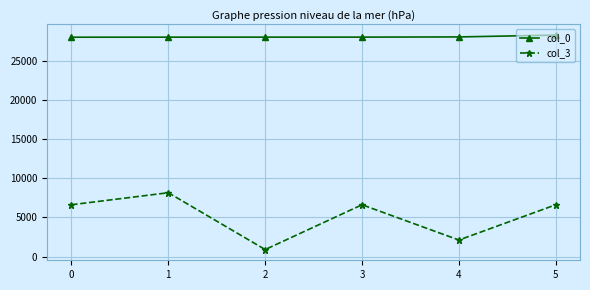

What is the approximate value of col_0 at 3, to the nearest 10?

28070